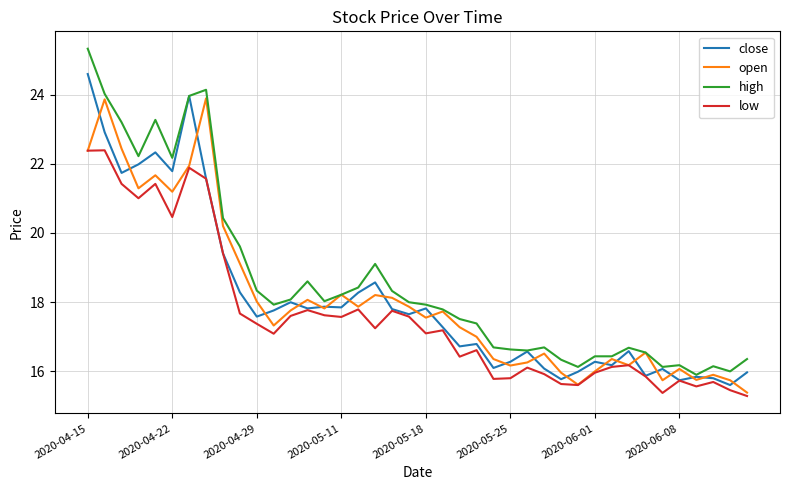

What is the highest value of the open series?

23.9